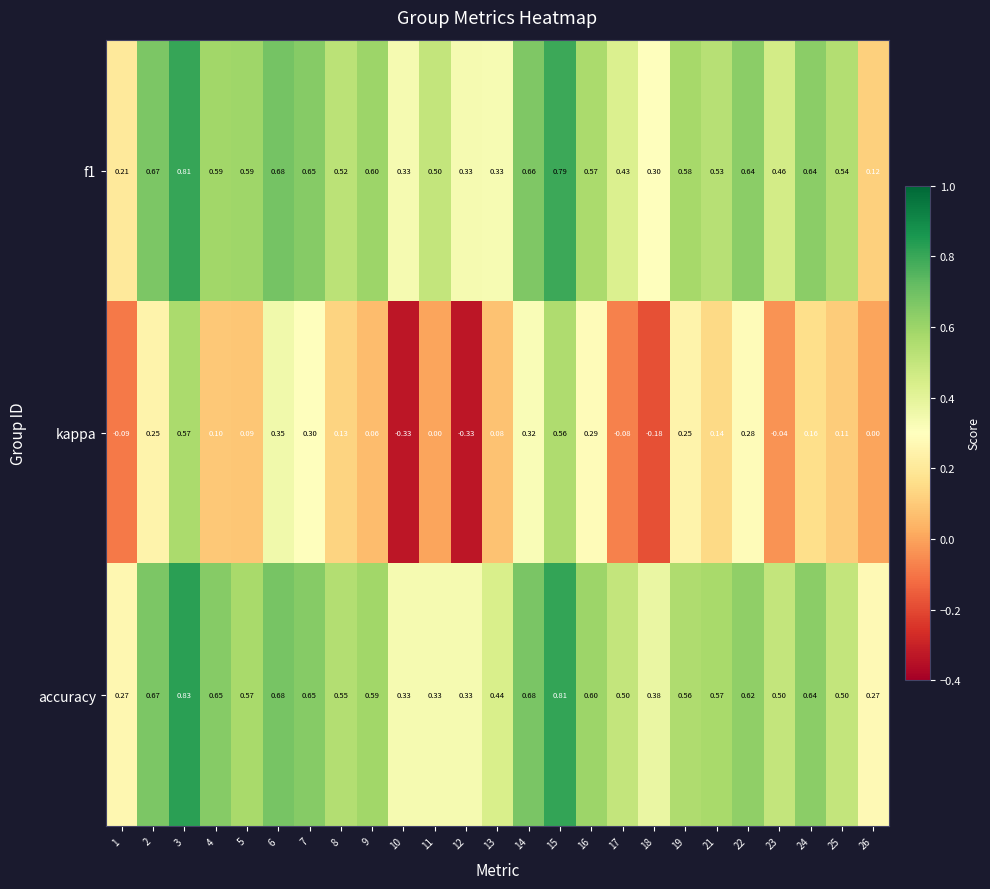

Between 3 and 19, which series saw the biggest shift?

kappa